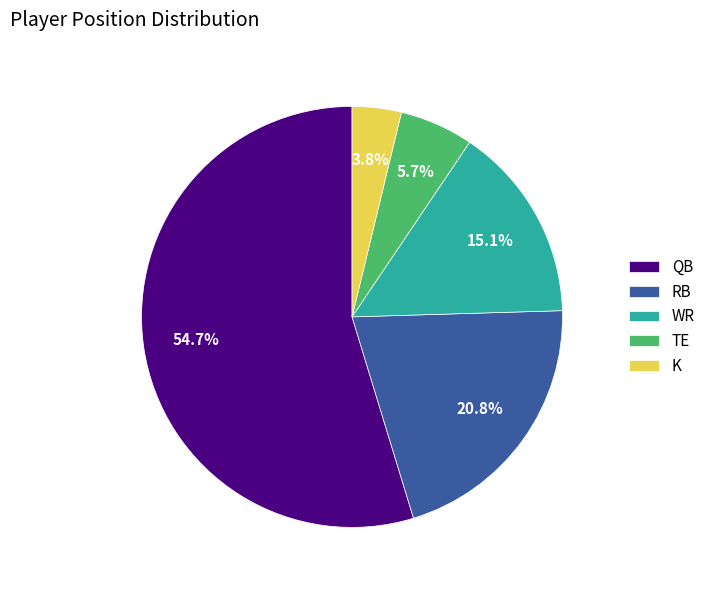

Is there any slice that represents more than half of the pie?

Yes